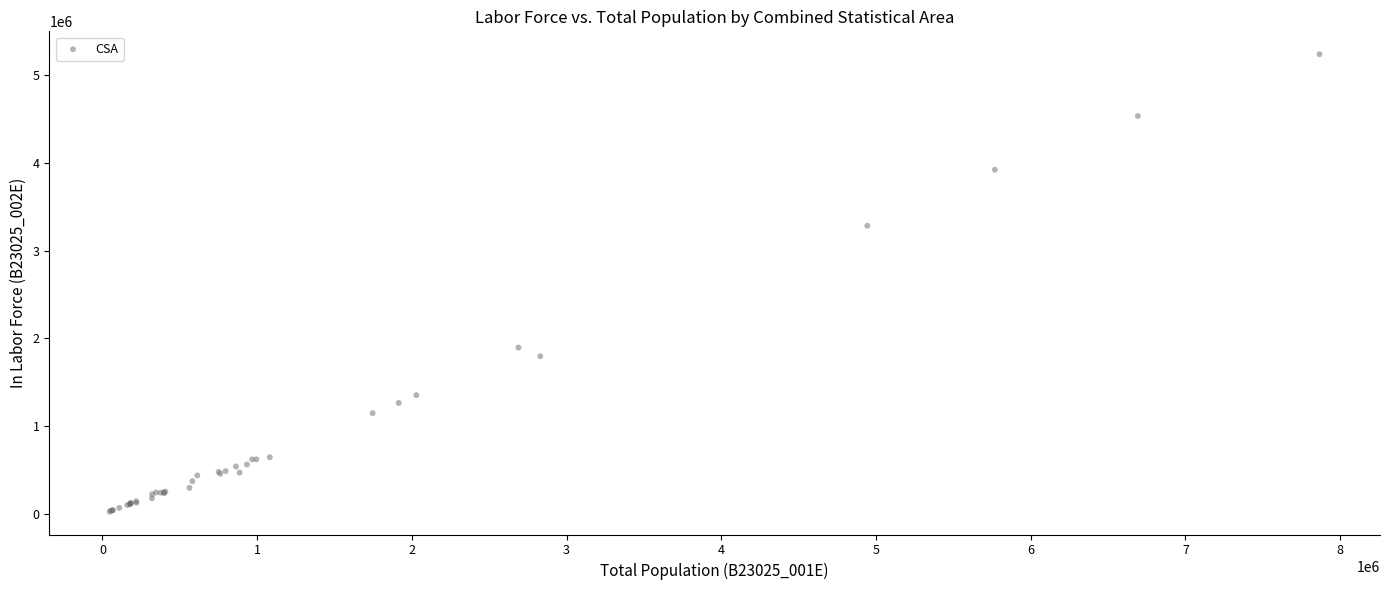

What Y value in the scatter plot is closest to 2631570?

3283357